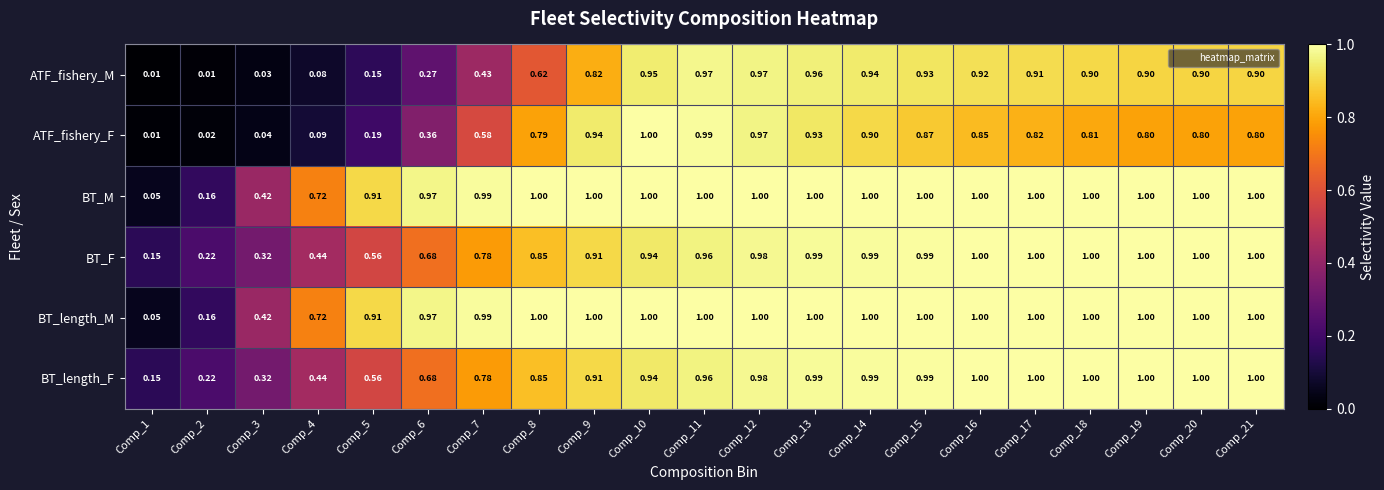

Which series changed the most between Comp_6 and Comp_12?

ATF_fishery_M